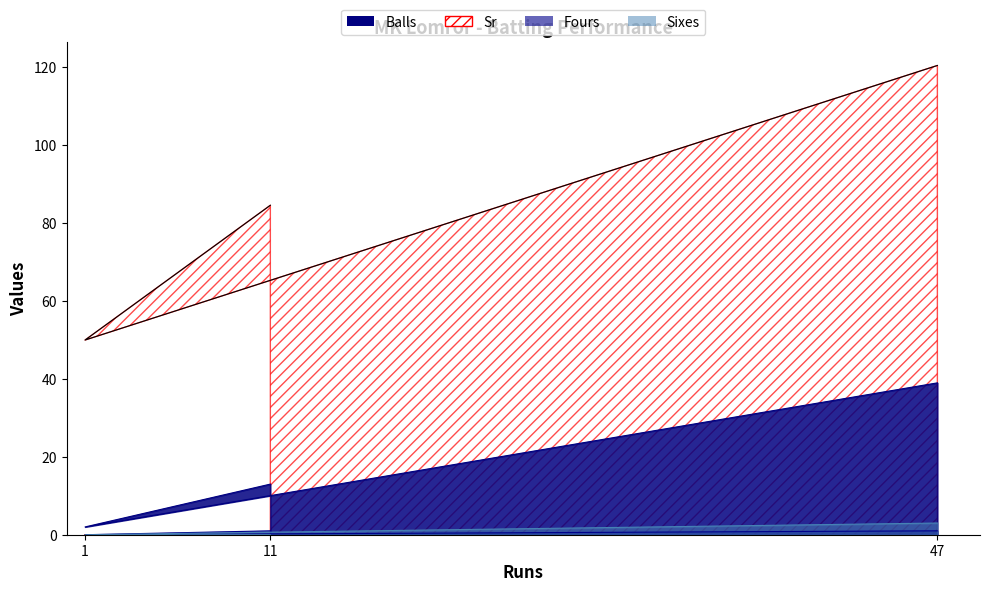

Is the value of Sixes at 1 greater than the value of Fours at 47?

No